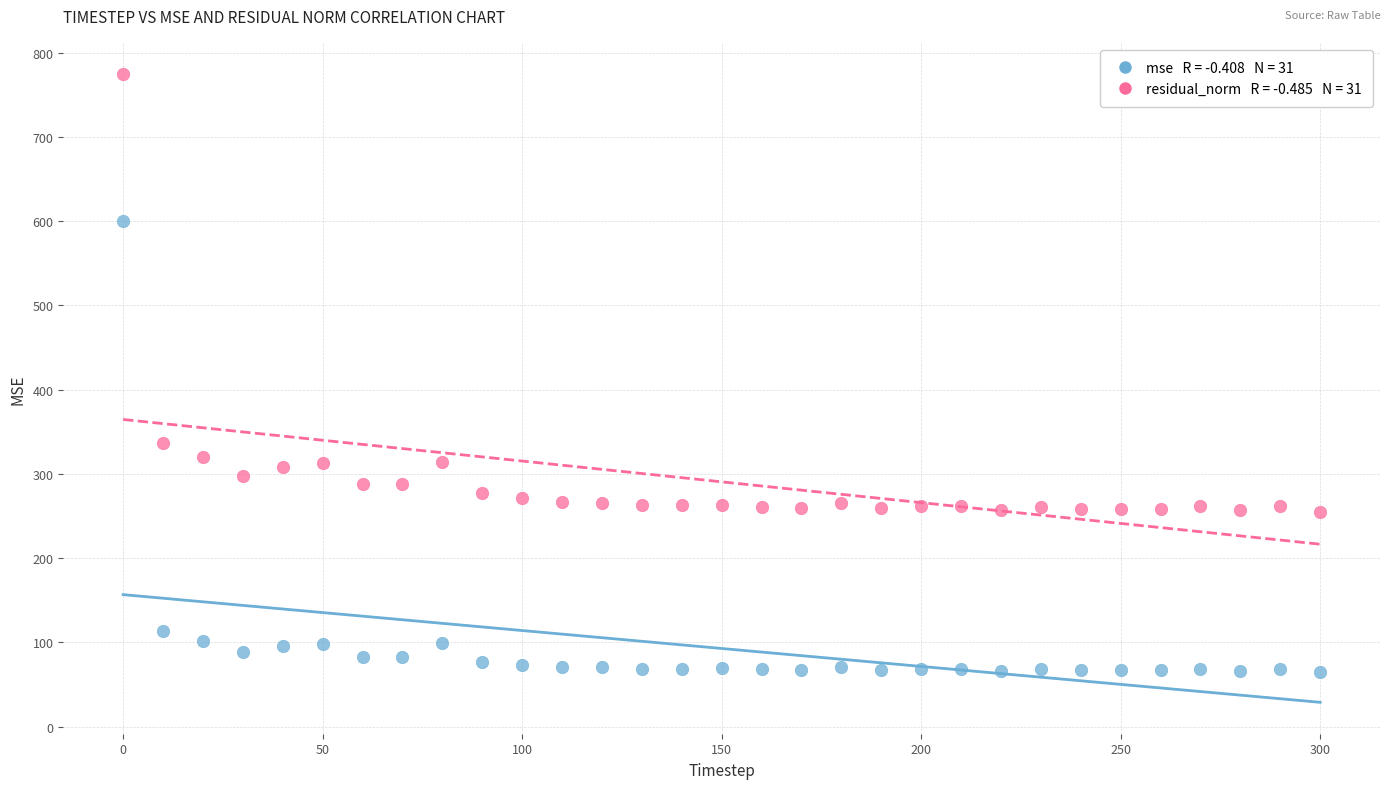

Across all data points, what is the range of Y values (max minus min)?

709.2